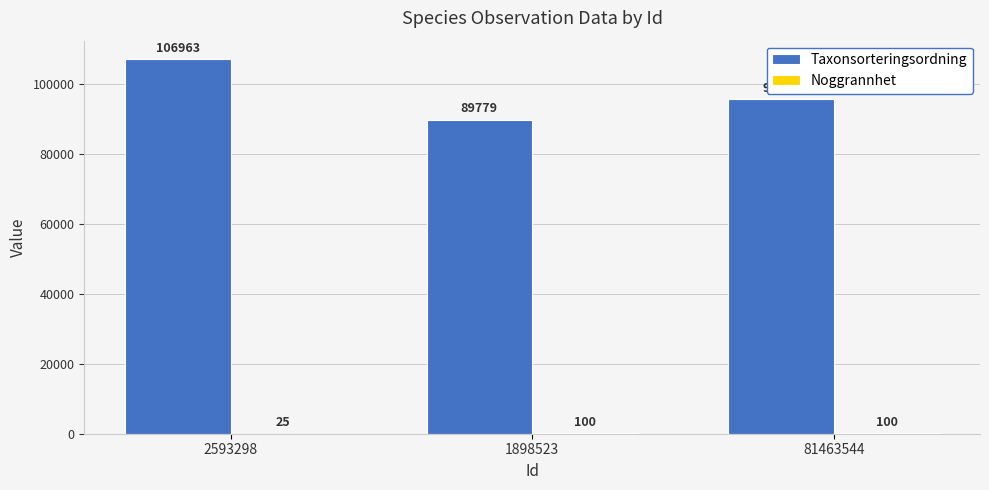

Between 2593298 and 1898523, which series saw the biggest shift?

Taxonsorteringsordning